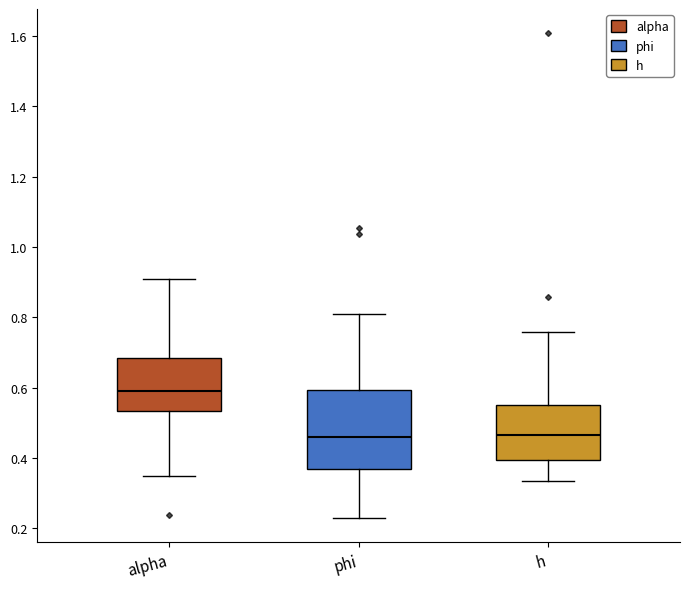

Where does the lower whisker of the box for phi end on the y-axis? The values are not printed on the chart, so give them approximately, as read against the axis.

0.22